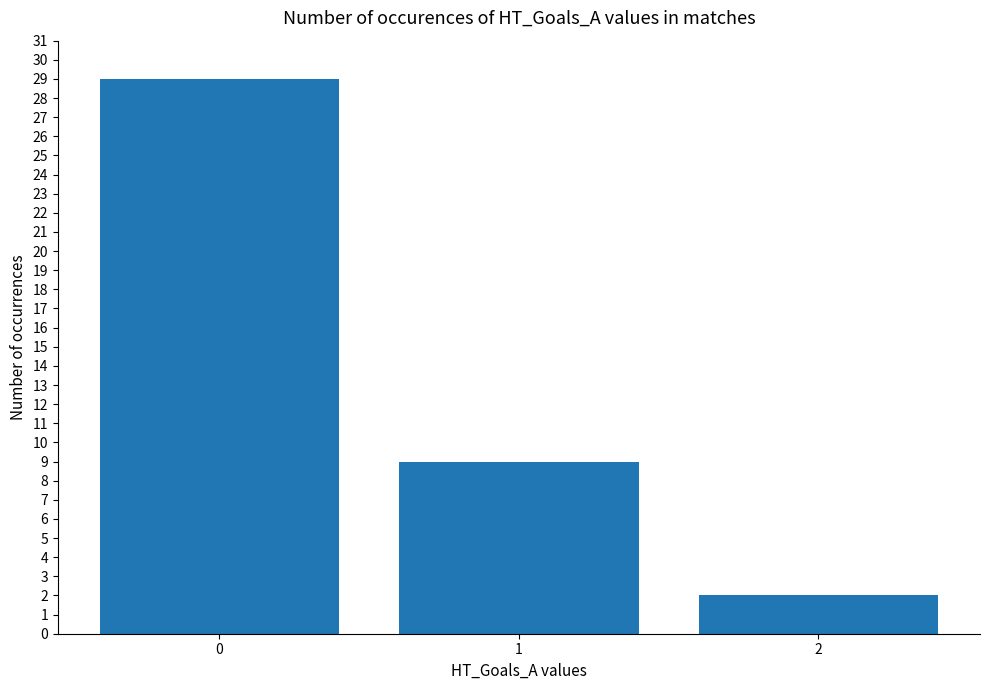

What is the ratio of the value at 0 to the value at 2?

14.5